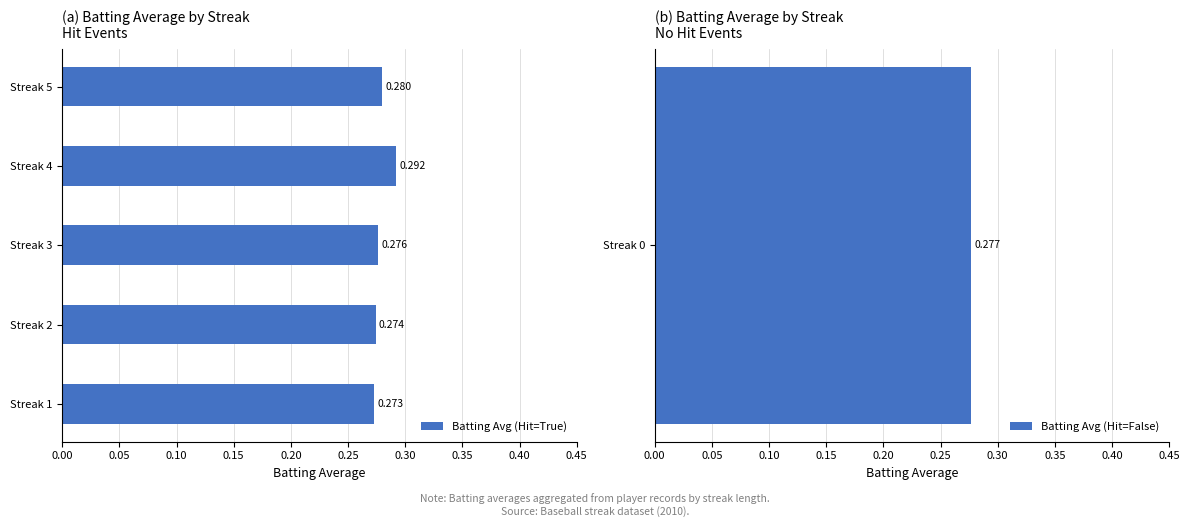

The chart shows a value of 0.4 at Streak 1. True or false?

False